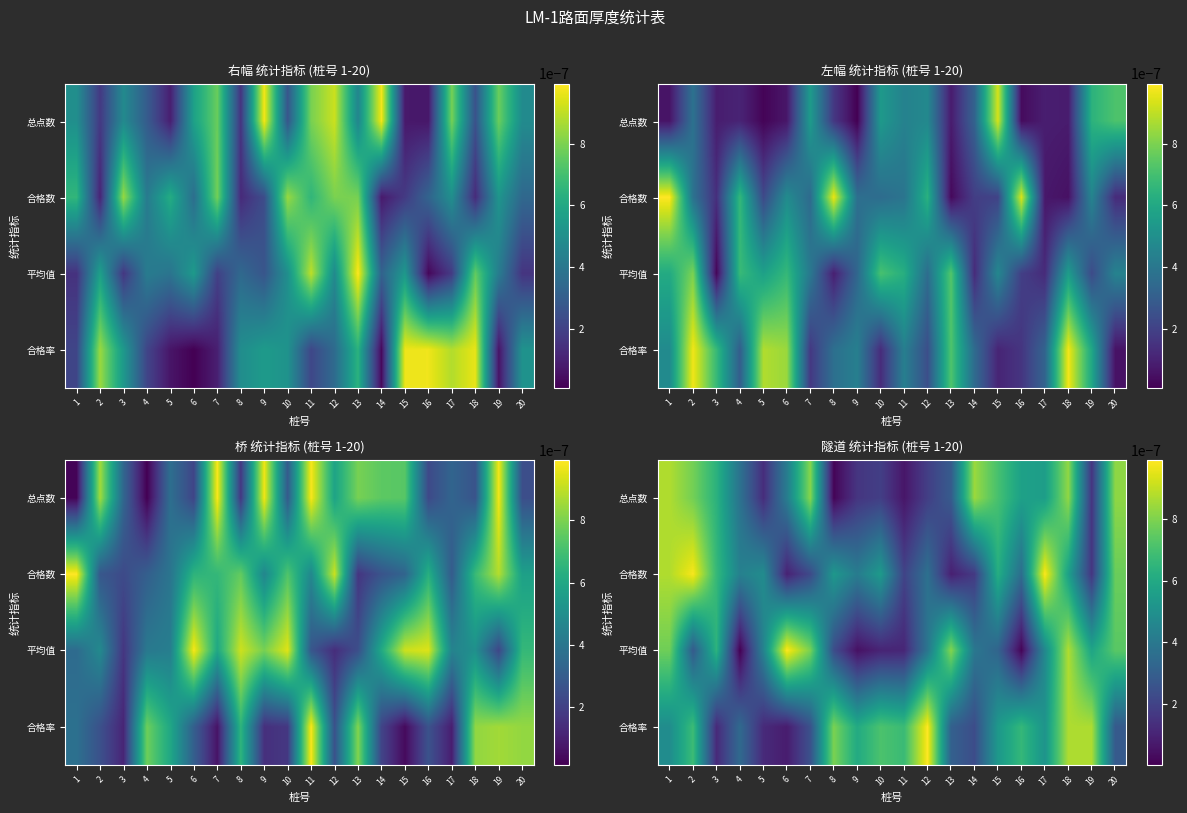

Is it true that row_3 equals 0.0 at 6?

False